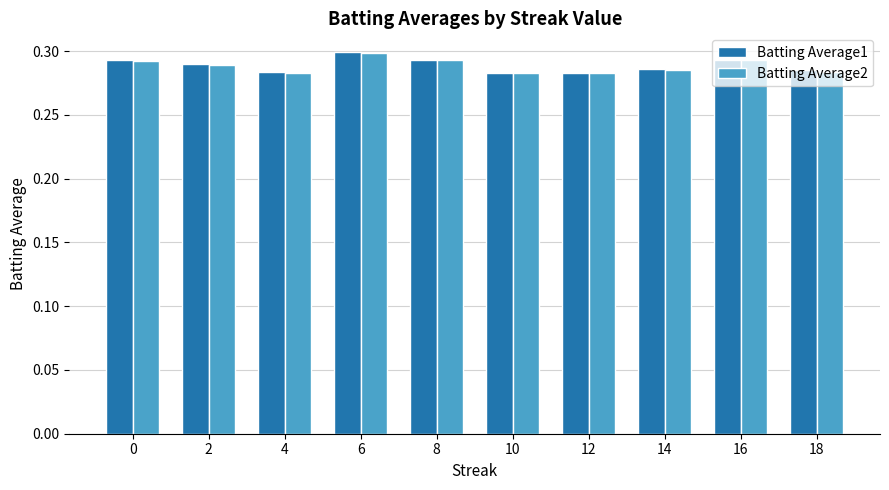

What is the total value across all series at 14?

0.6